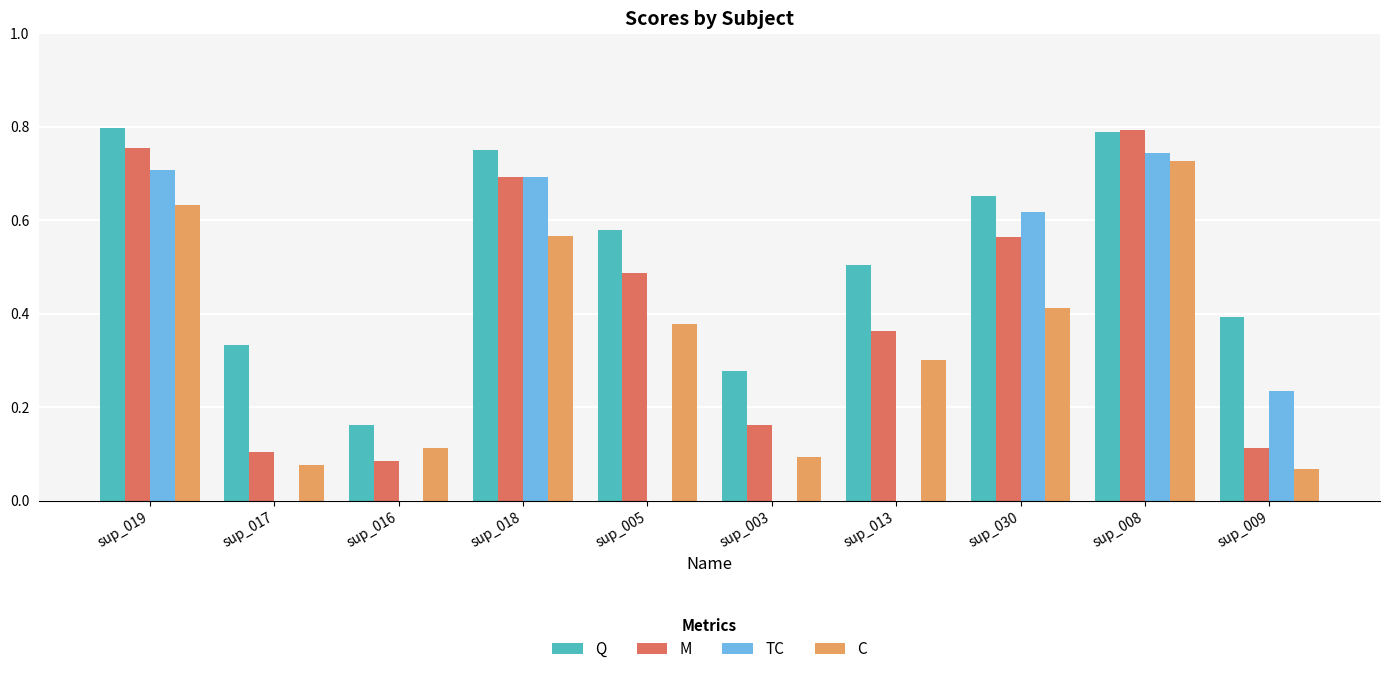

Between sup_018 and sup_005, which series saw the biggest shift?

TC